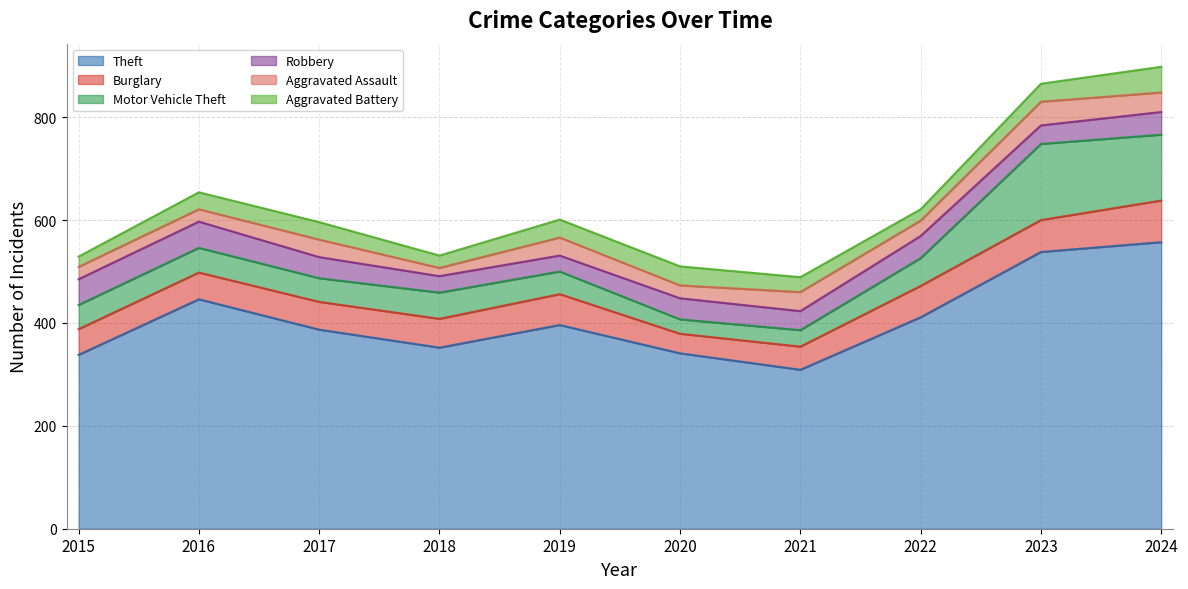

At which label does Theft first exceed 396?

2016